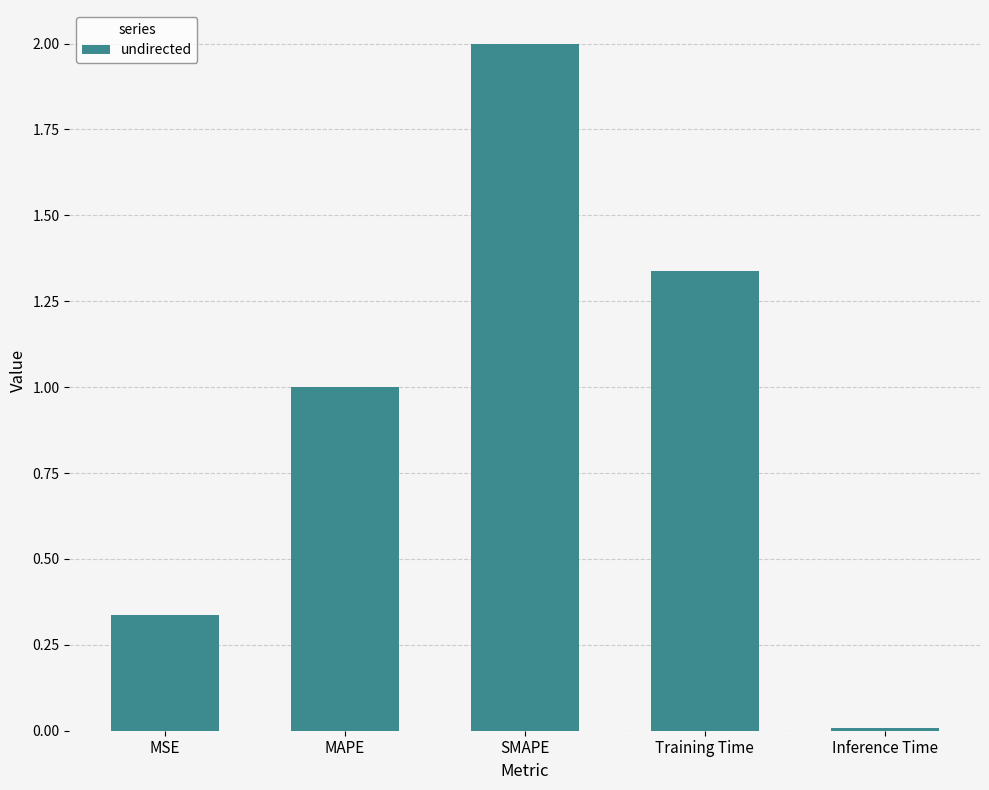

Rank the categories by value from lowest to highest.

Inference Time, MSE, MAPE, Training Time, SMAPE